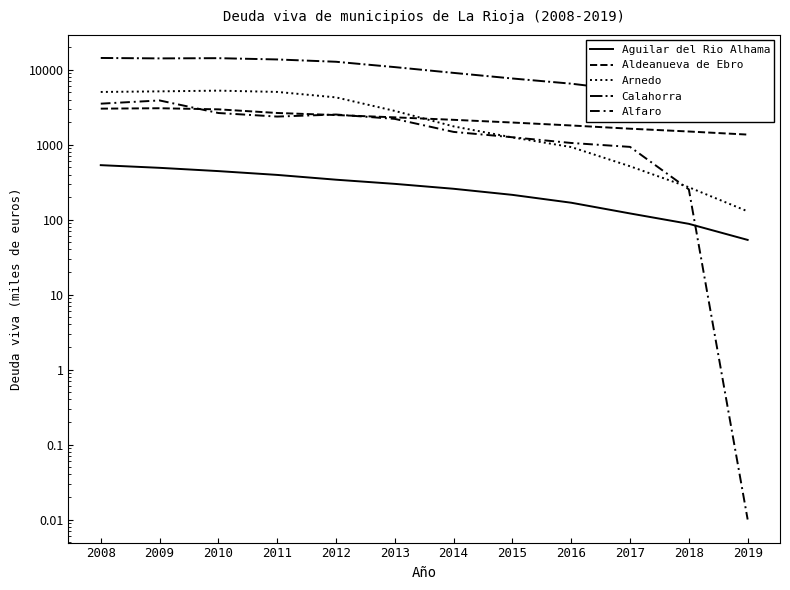

At which label is Arnedo closest to 2693?

2013